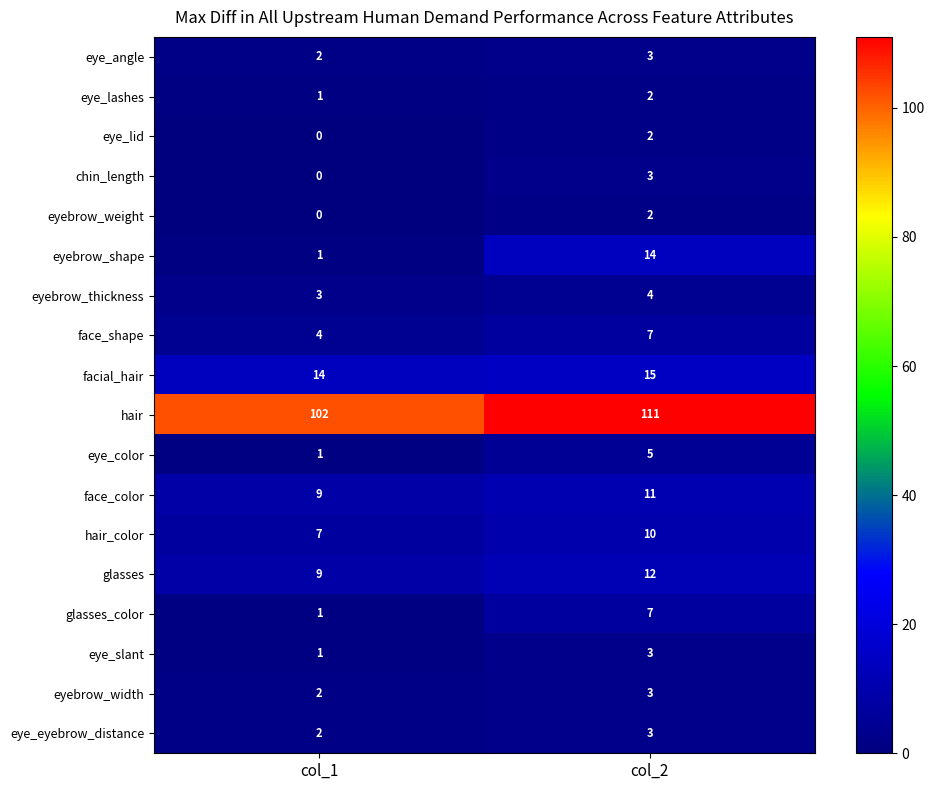

The eye_color series shows 1 at col_1. True or false?

True